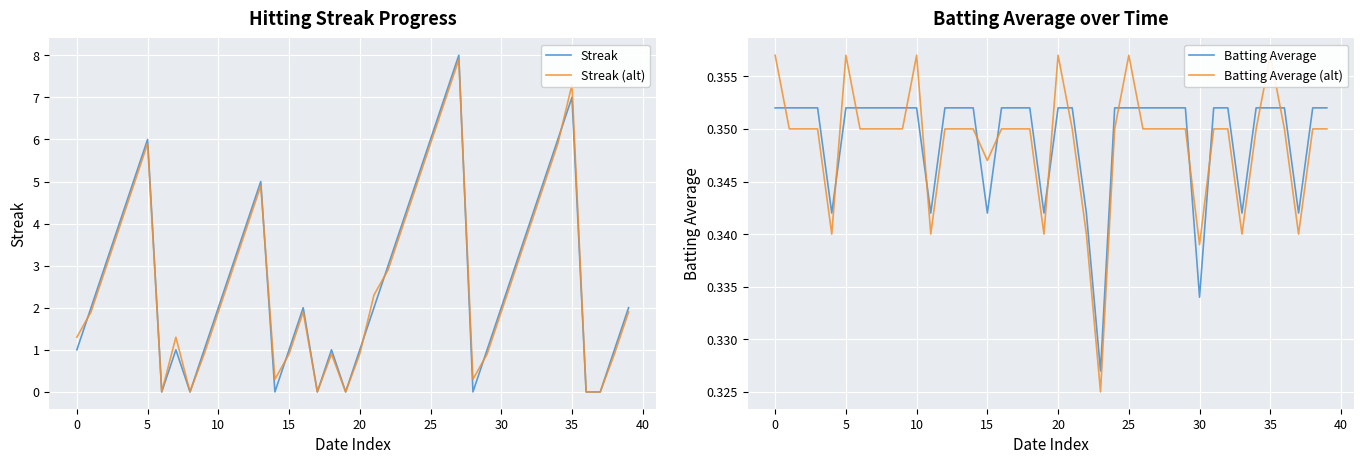

At which category is the sum across all series the highest?

27